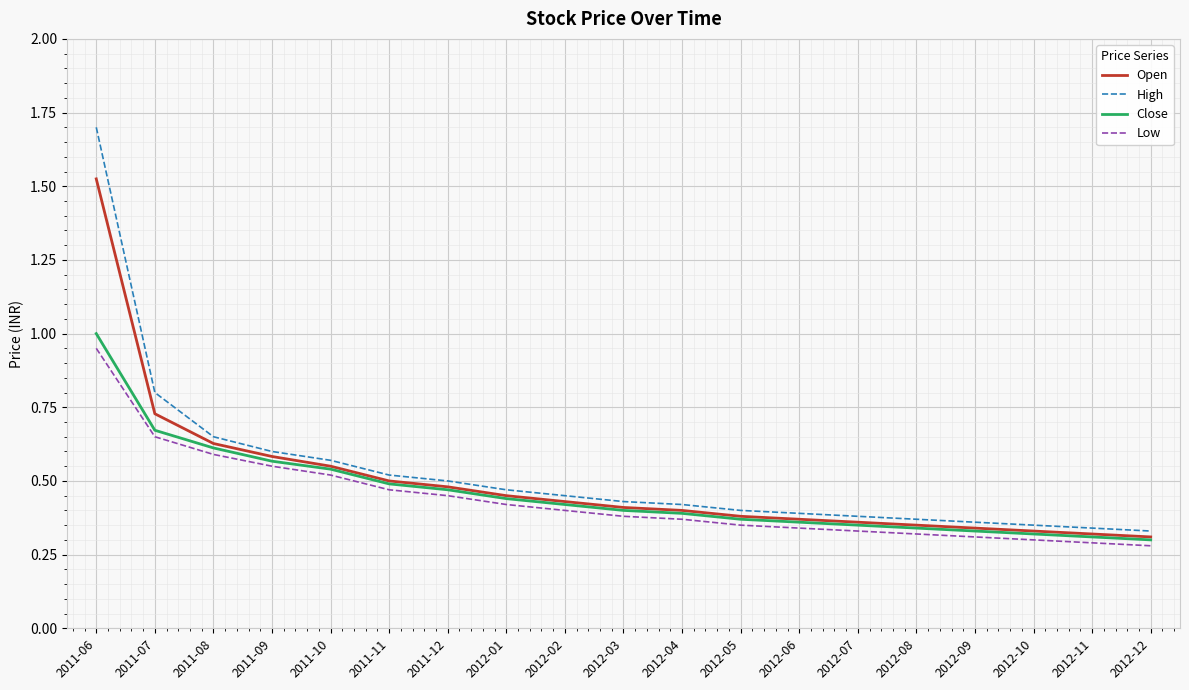

Is the value of Open at 2011-07 greater than the value of Close at 2011-11?

Yes